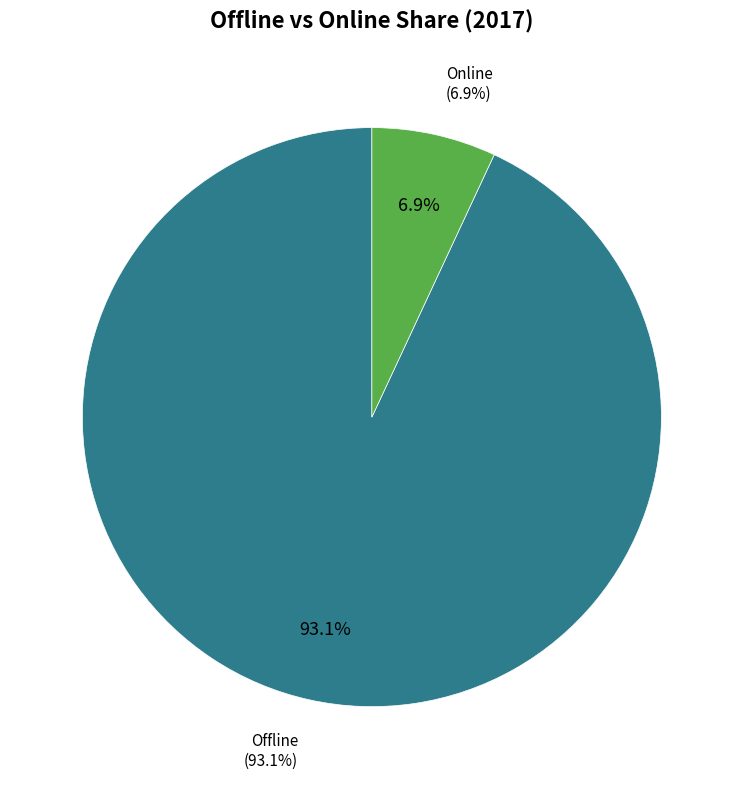

Combined, what portion of the pie is Offline and Online?

100.0%